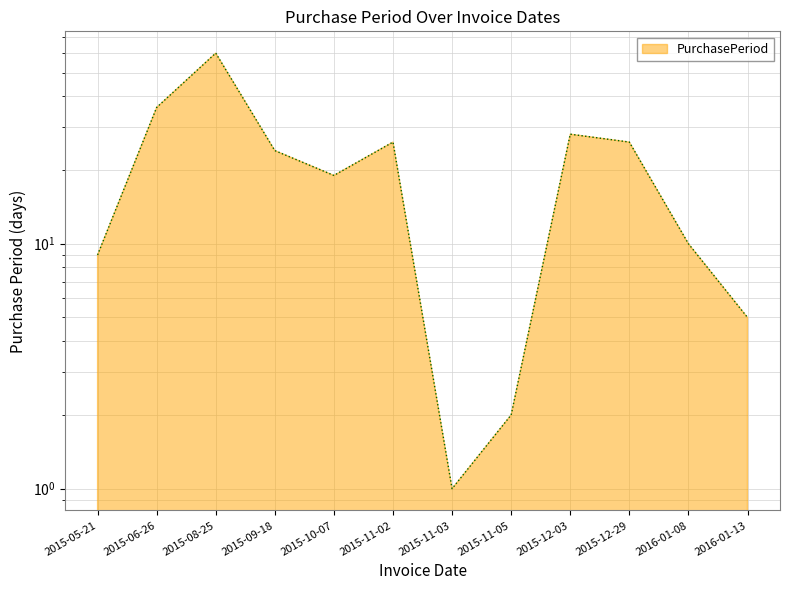

What is the maximum value shown in the chart?

60